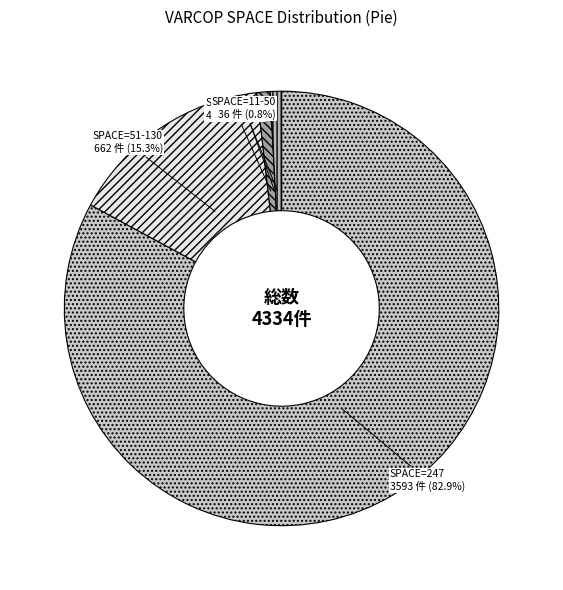

Is it true that ID_259 is 7% of the pie?

False